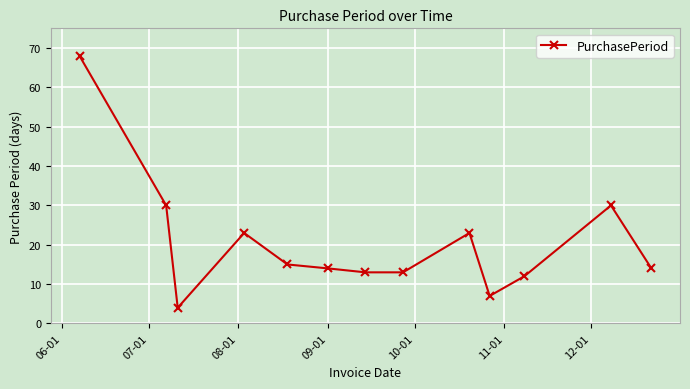

What is the value of the 9th point from the left?

23